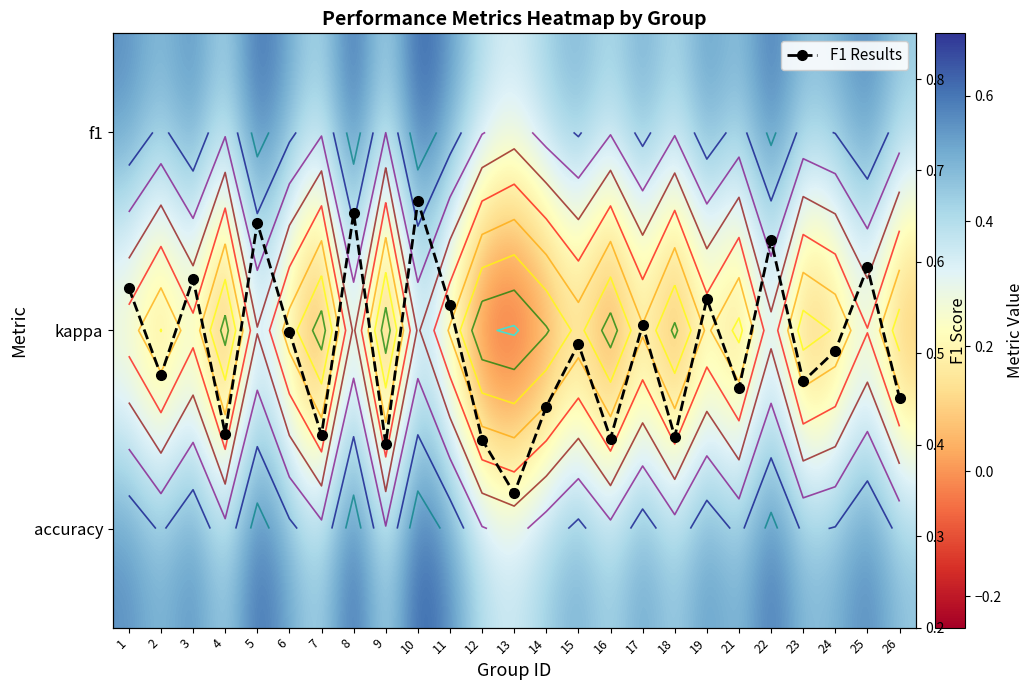

At which category is the sum across all series the highest?

10